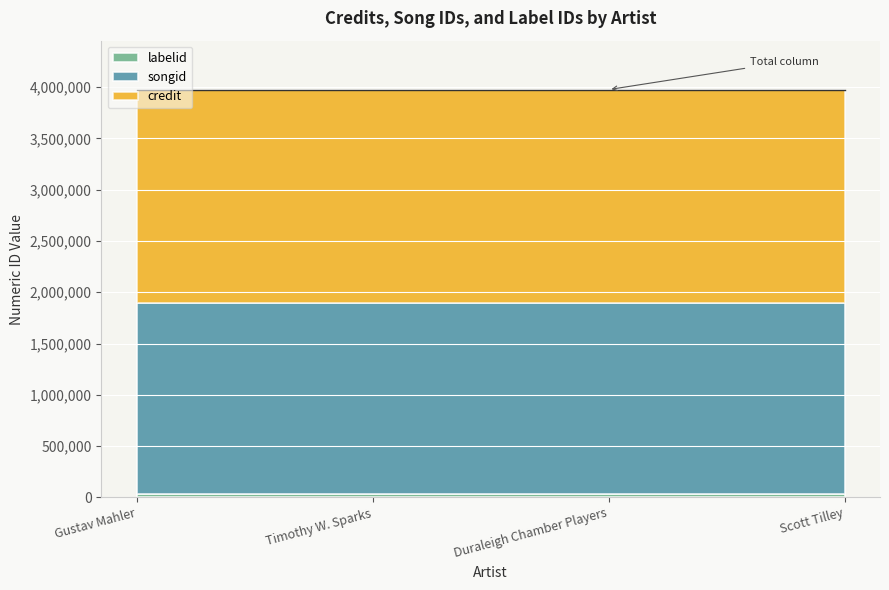

Which series has the widest spread of values?

credit